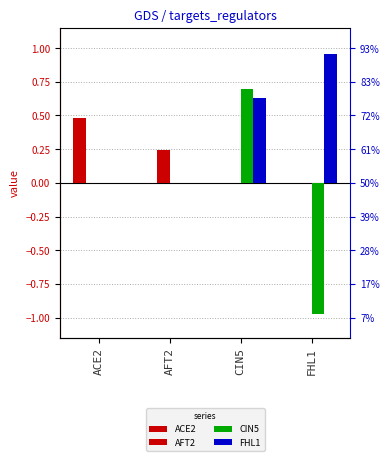

How many values in CIN5 are above zero?

1